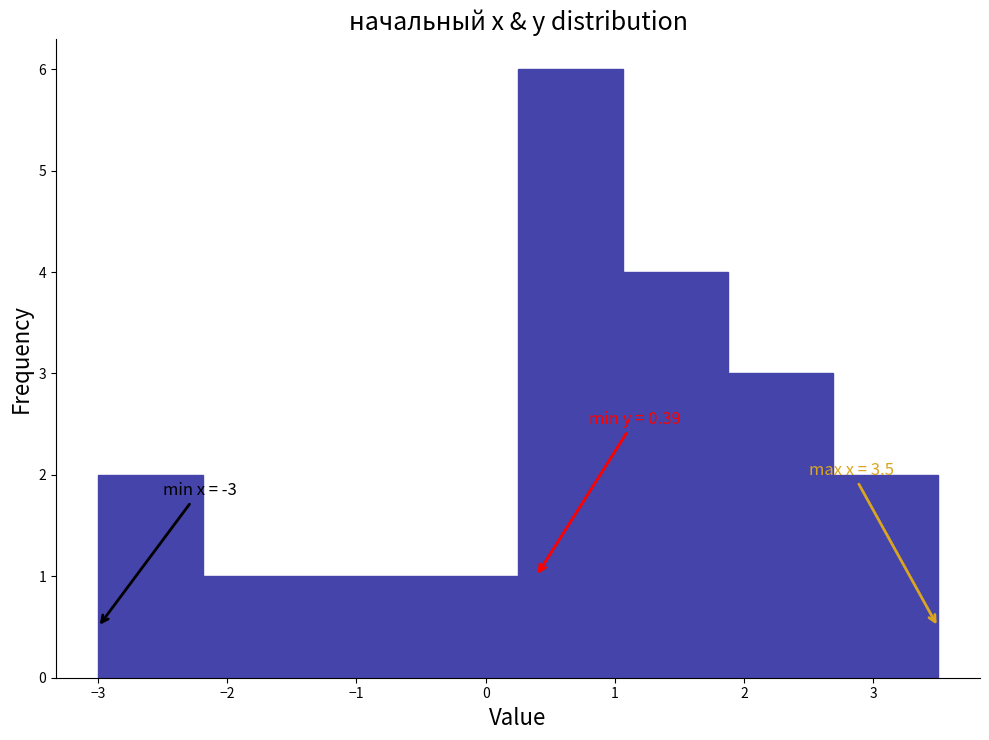

Which range on the x-axis has the tallest bar?

0.3 to 1.1